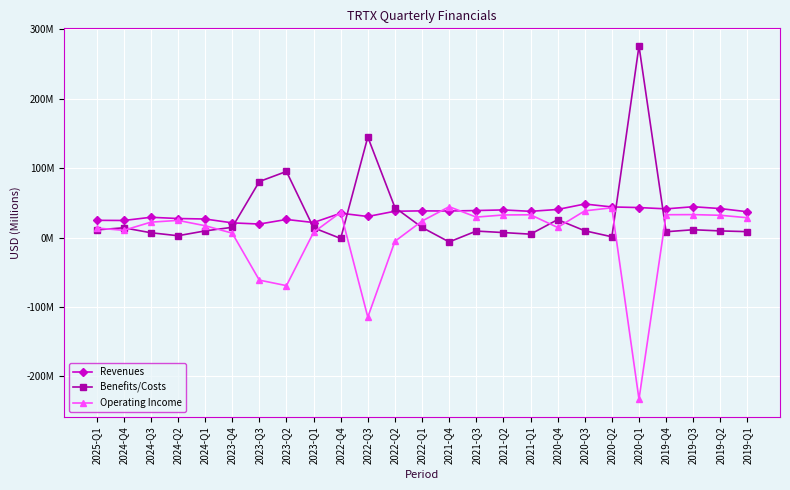

Where is the first local minimum for Revenues?

2024-Q4